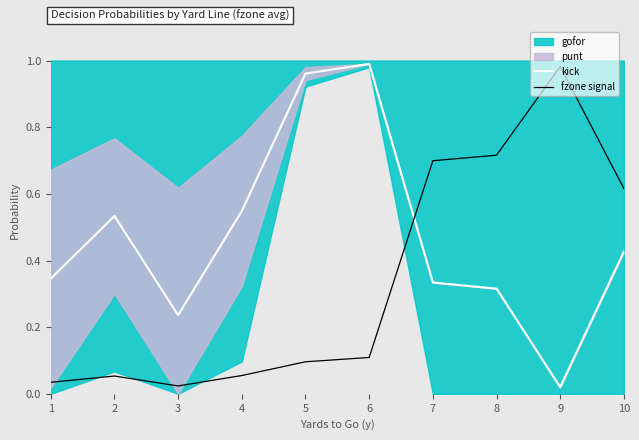

Which series changed the most between 6 and 8?

kick